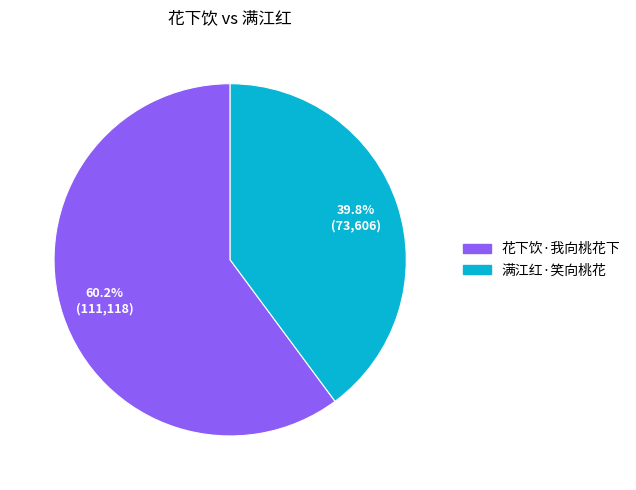

What is the ratio of the value at 满江红·笑向桃花 to the value at 花下饮·我向桃花下?

0.7